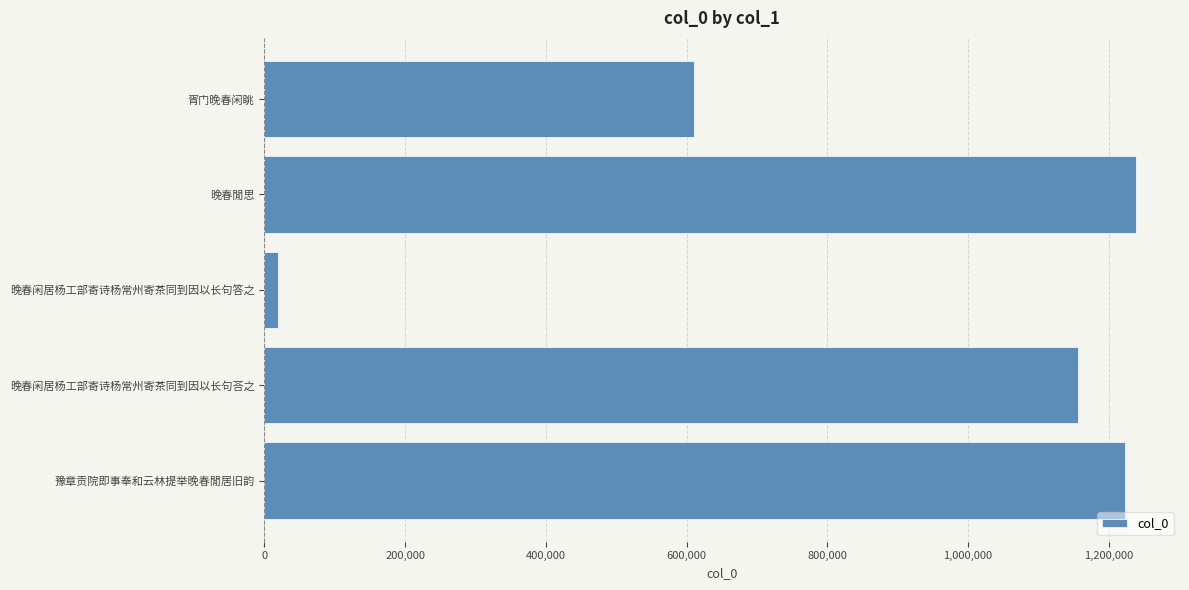

How many bars are there in total?

5